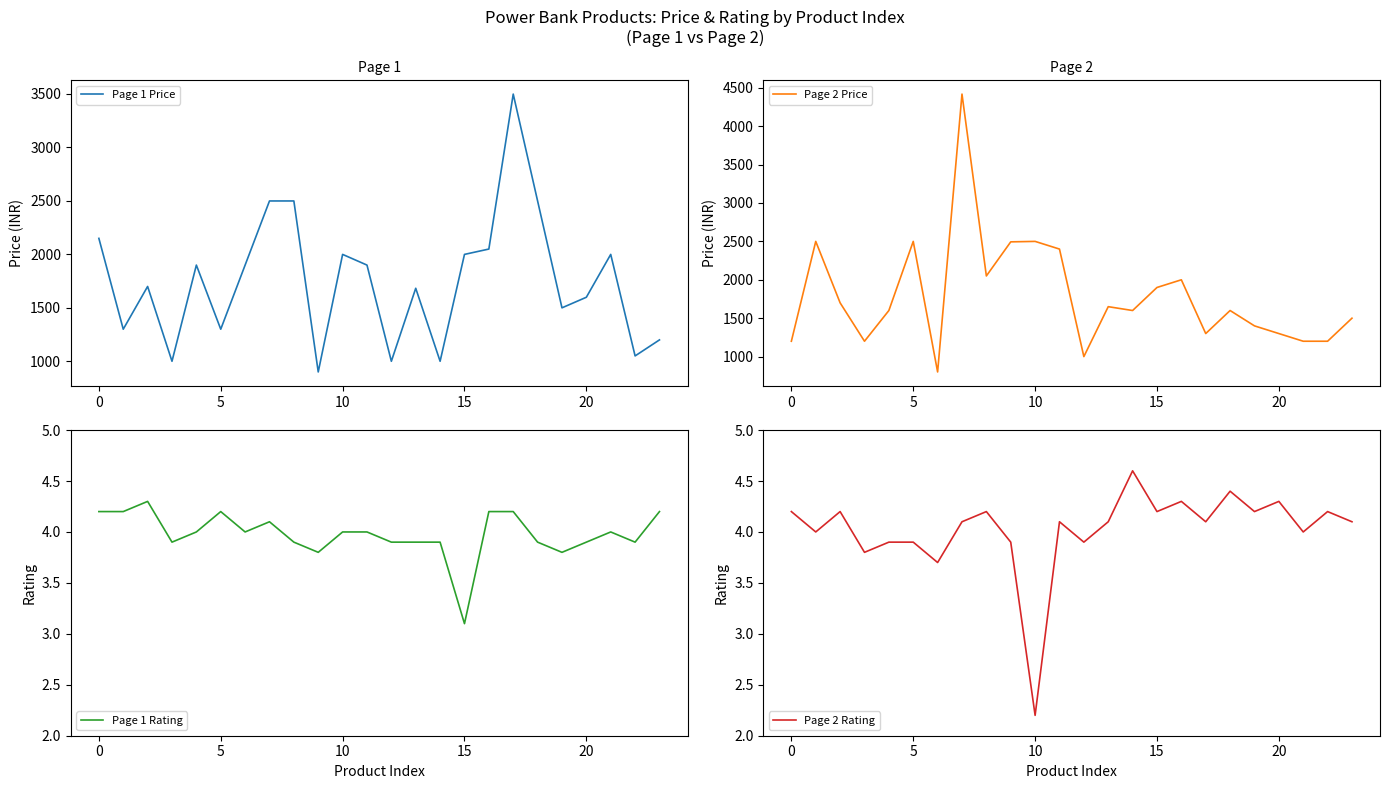

What is the total value across all series at 9?

3399.7